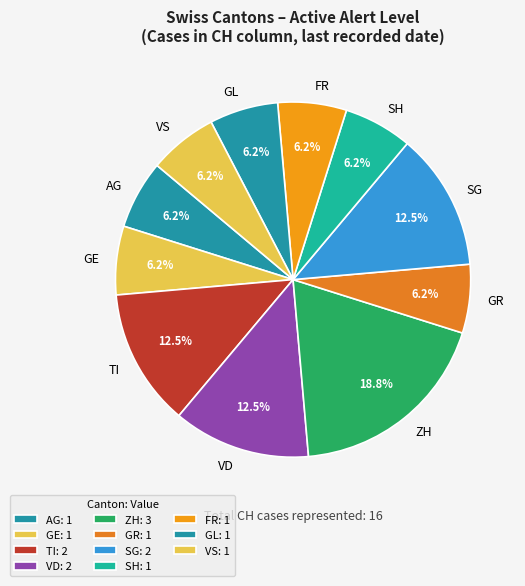

Approximately how many times larger is the value at GE compared to FR?

1.0